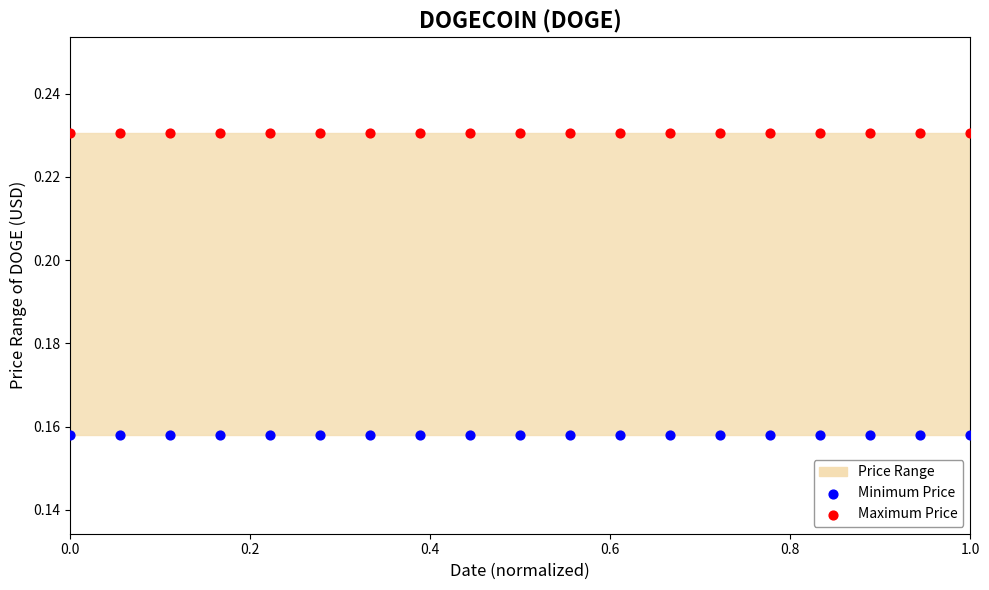

Which series contains the lowest Y value?

Minimum Price